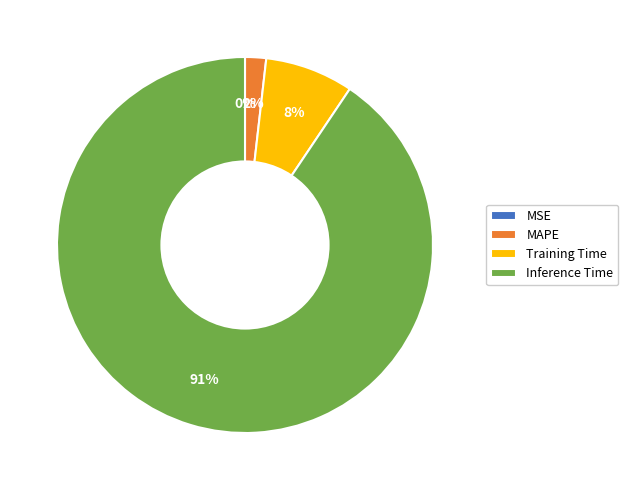

Which category accounts for the majority?

Inference Time